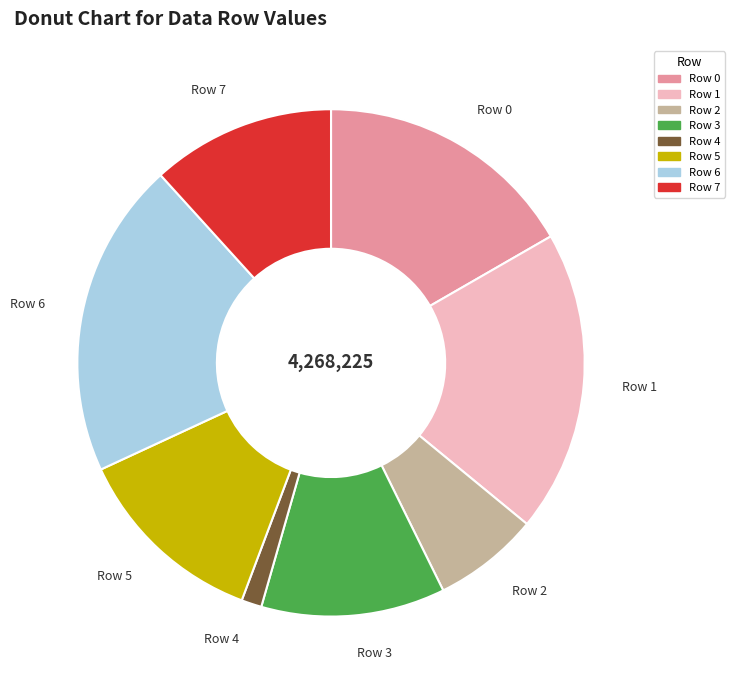

Is there a majority slice in this chart?

No